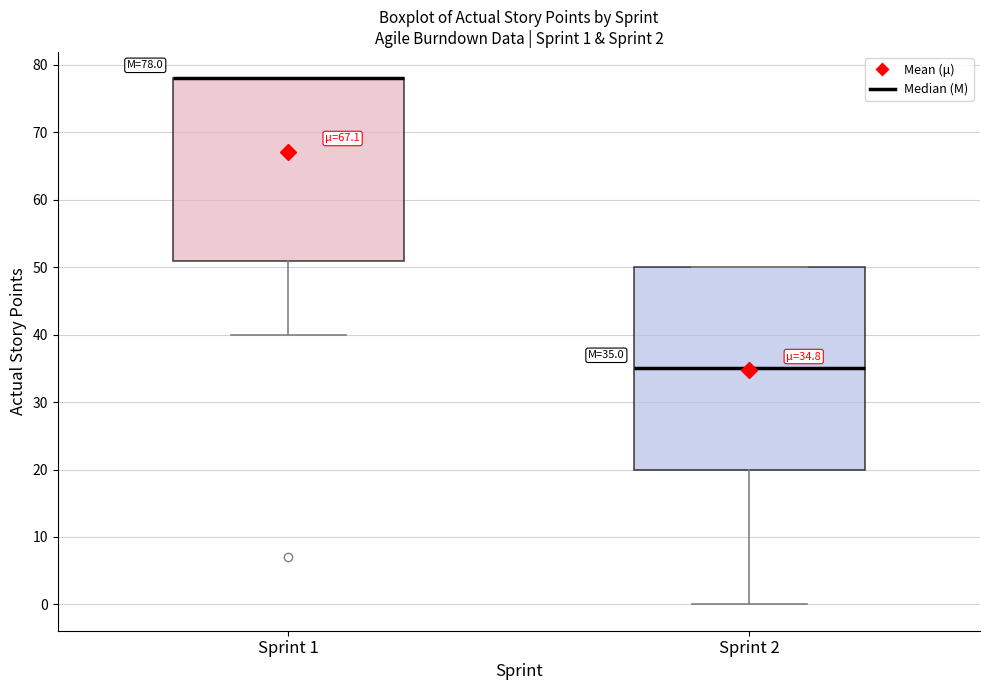

Which box is the tallest, from its lower edge to its upper edge?

Sprint 2